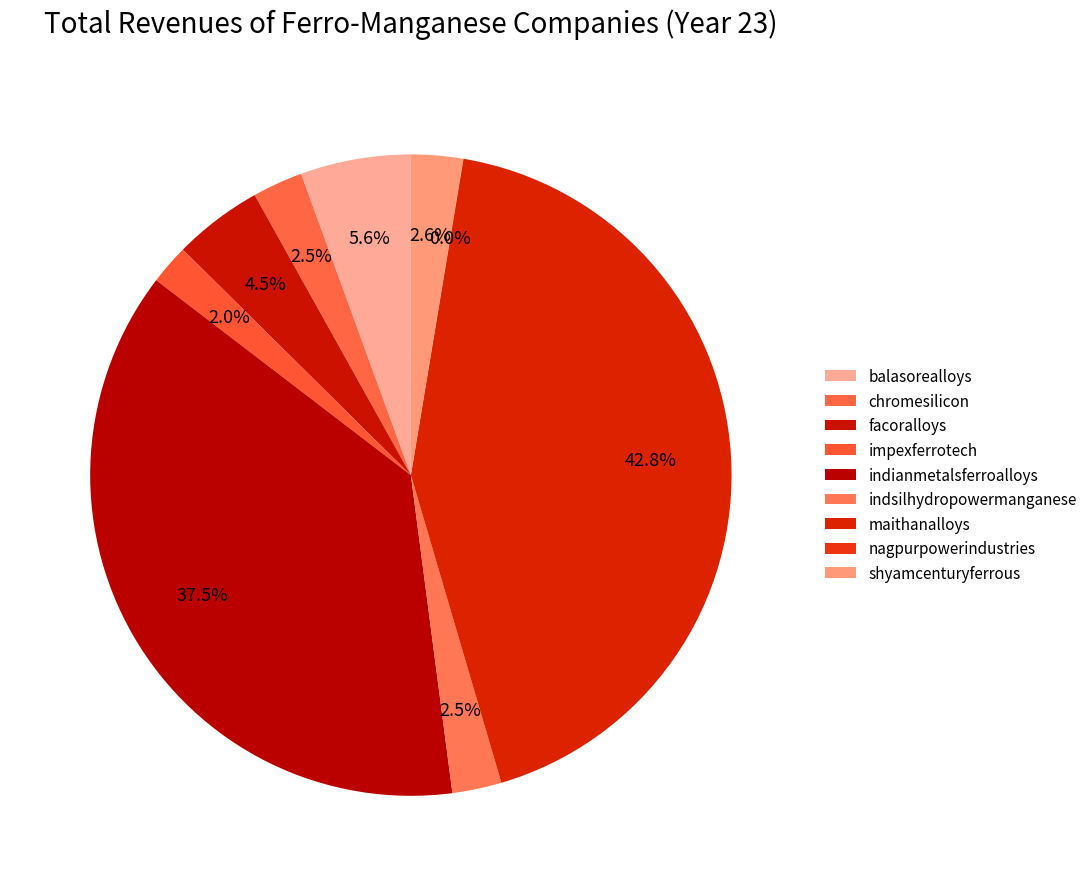

Is there any slice that represents more than half of the pie?

No